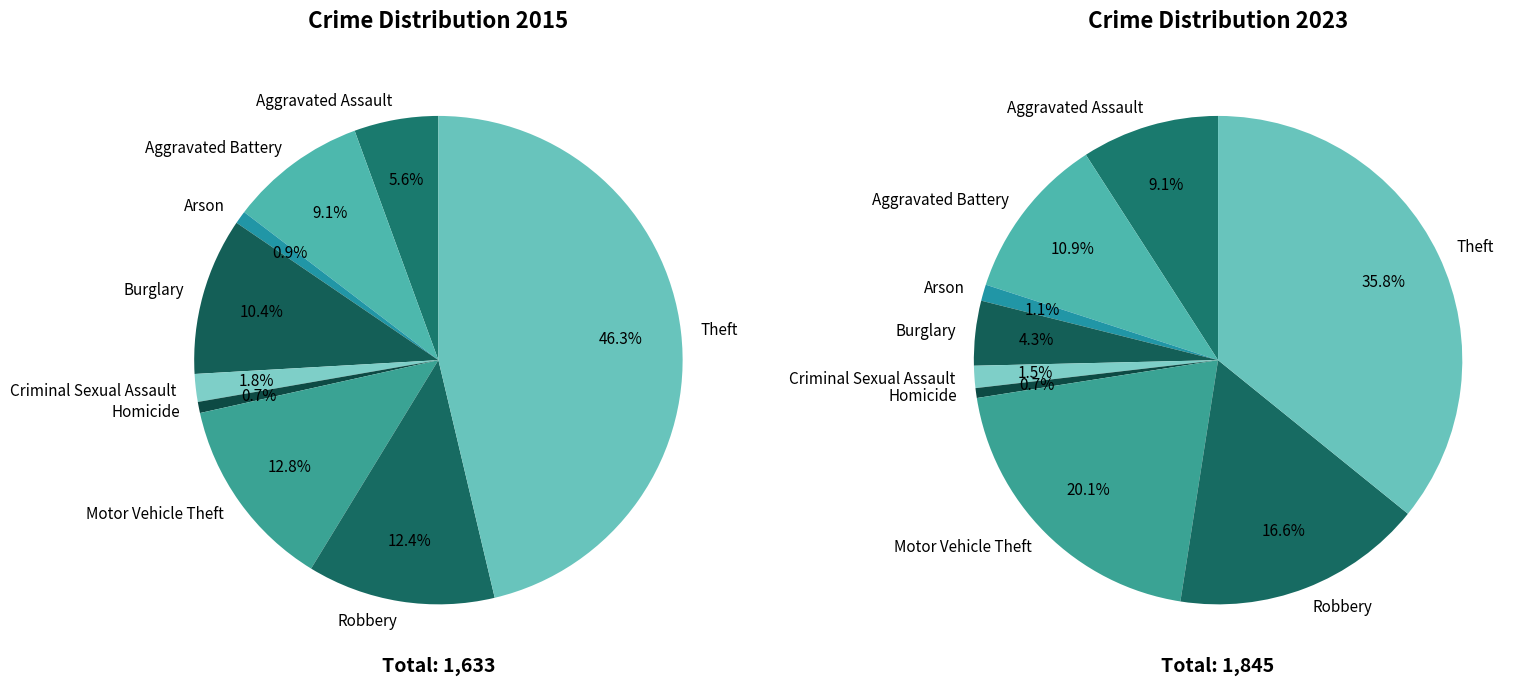

Between Homicide and Aggravated Assault, which is larger?

Aggravated Assault